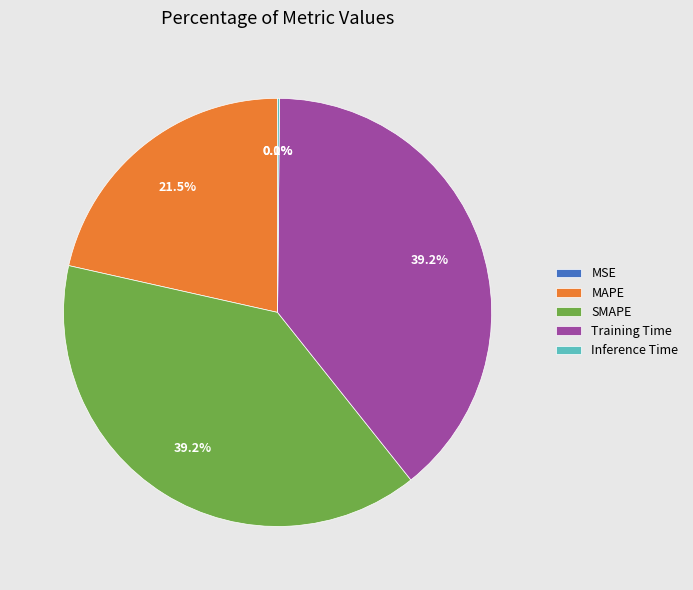

What portion of the pie excludes SMAPE?

60.8%